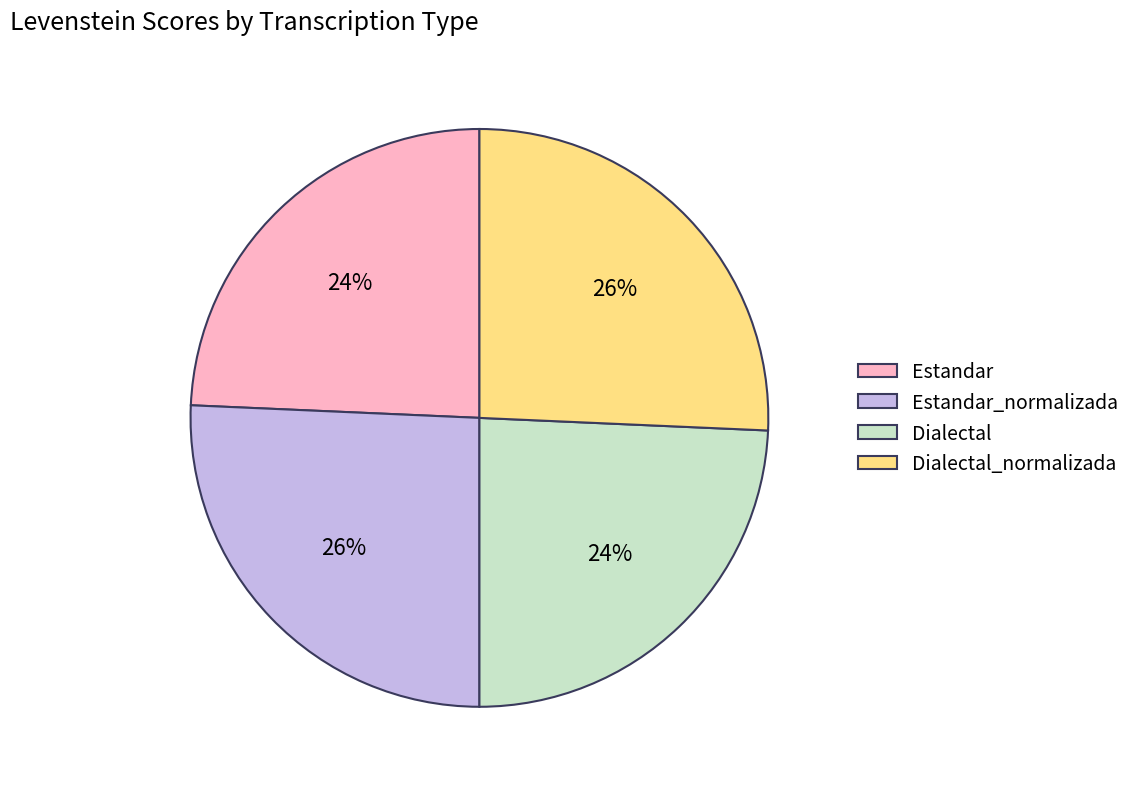

What percentage is the Dialectal_normalizada slice, to the nearest percent?

26%